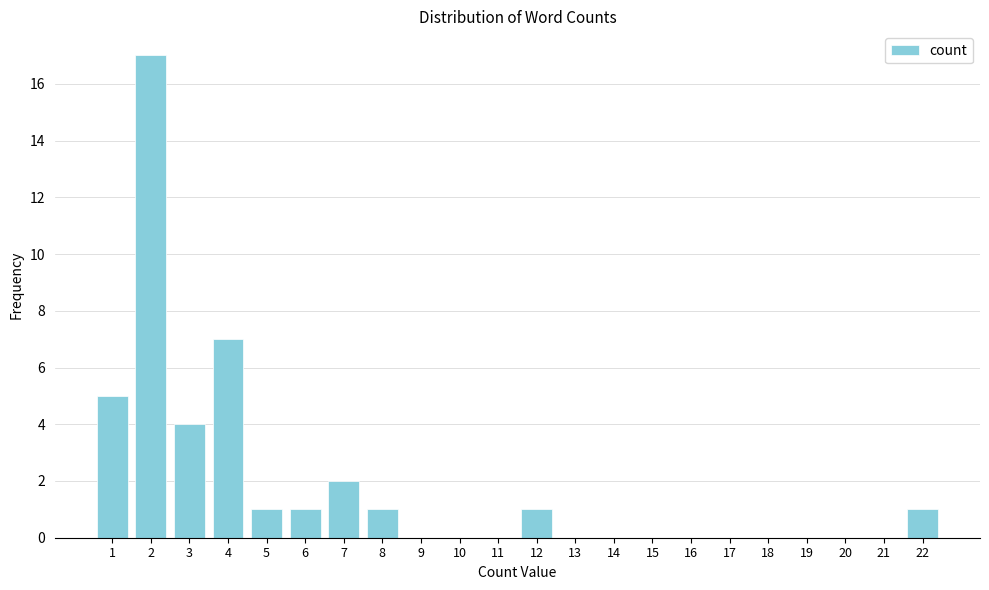

Reading left to right, extract all data points from this chart.

1=5	2=17	3=4	4=7	5=1	6=1	7=2	8=1	9=0	10=0	11=0	12=1	13=0	14=0	15=0	16=0	17=0	18=0	19=0	20=0	21=0	22=1